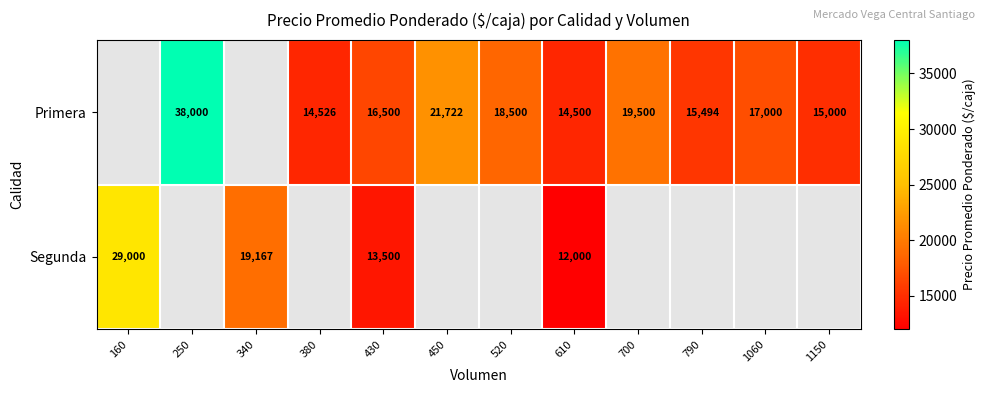

Is it true that Segunda equals 5865.0 at 610?

False